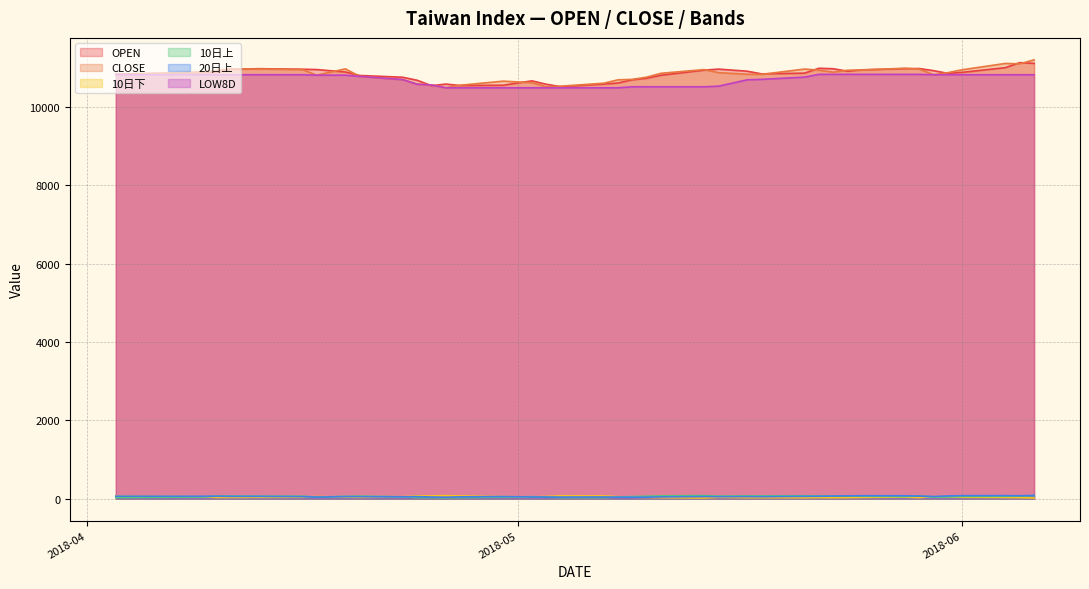

True or false: 20日上 has a value of 38.3 at 2018-04-09.

False